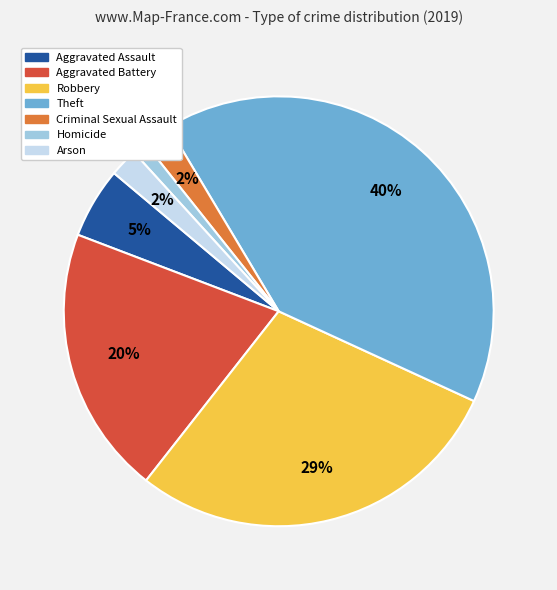

Is it true that Homicide is 6% of the pie?

False